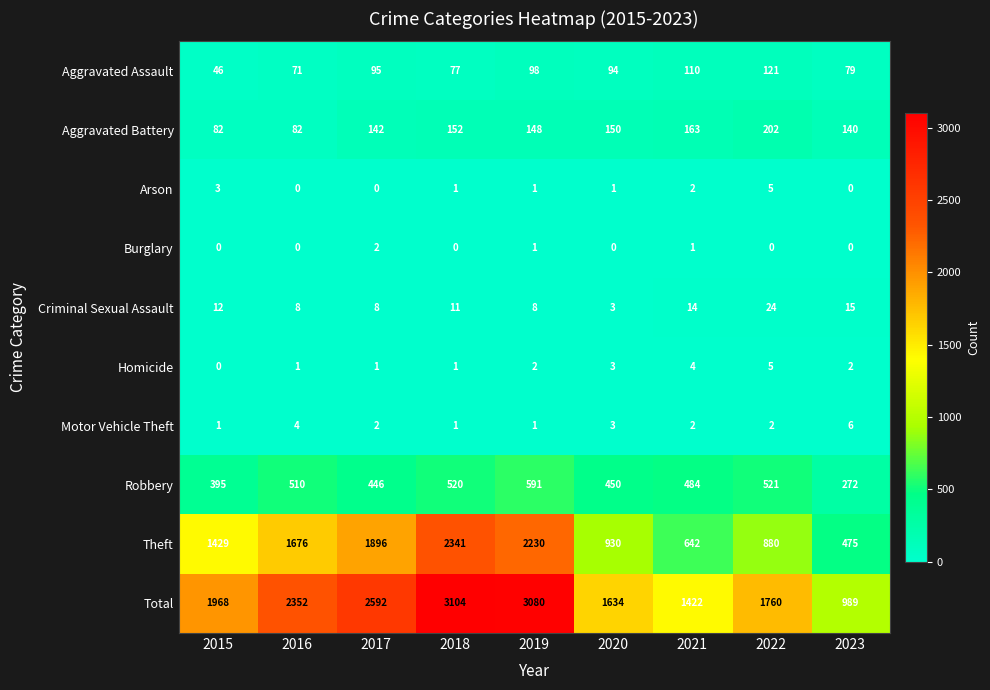

What is the difference between the Aggravated Battery values at 2022 and 2017?

60